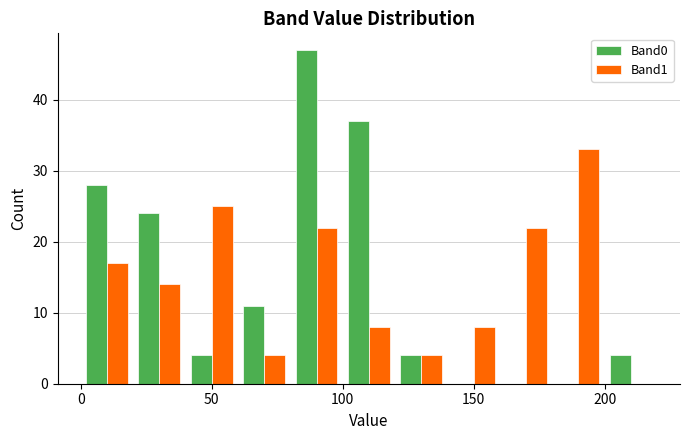

Reading left to right, list every range on the x-axis with the height of the bar of each series over it. The values are not printed on the chart, so give them approximately, as read against the axis.

0 to 20: Band0=28	Band1=17
20 to 40: Band0=24	Band1=14
40 to 60: Band0=4	Band1=25
60 to 80: Band0=11	Band1=4
80 to 100: Band0=47	Band1=22
100 to 120: Band0=37	Band1=8
120 to 140: Band0=4	Band1=4
140 to 160: Band0=0	Band1=8
160 to 180: Band0=0	Band1=22
180 to 200: Band0=0	Band1=33
200 to 220: Band0=4	Band1=0